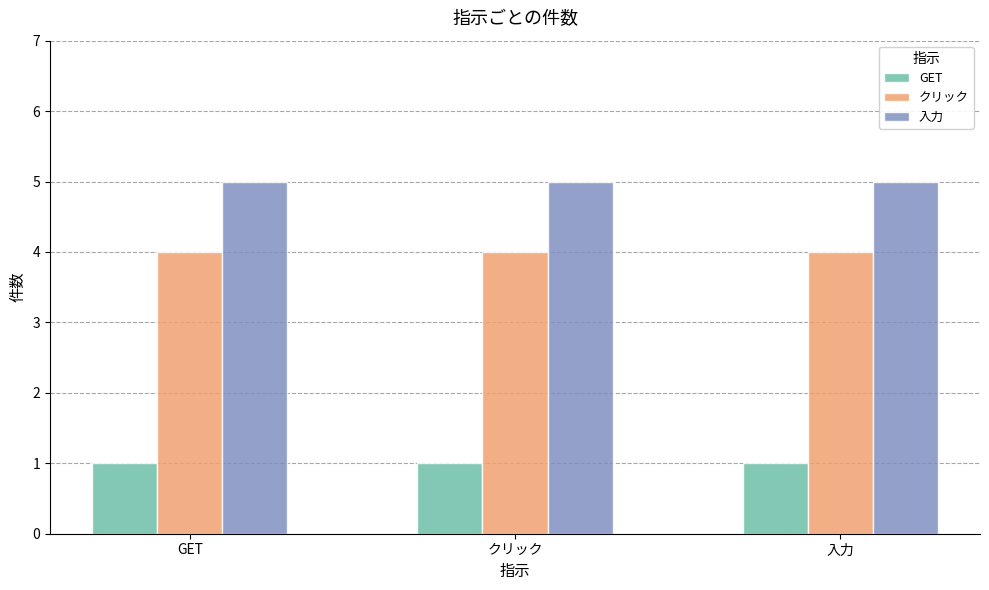

Read the クリック value at 入力.

4